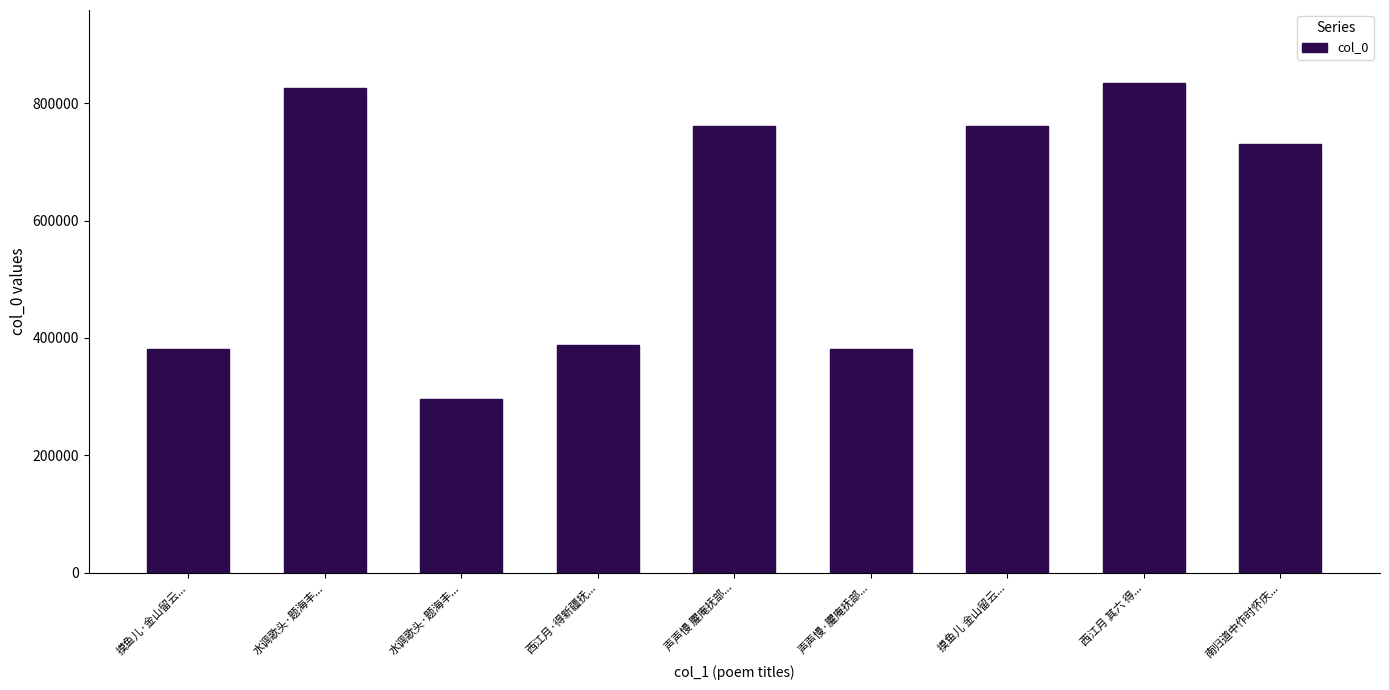

The chart shows a value of 760943 at 摸鱼儿 金山留云.... True or false?

True